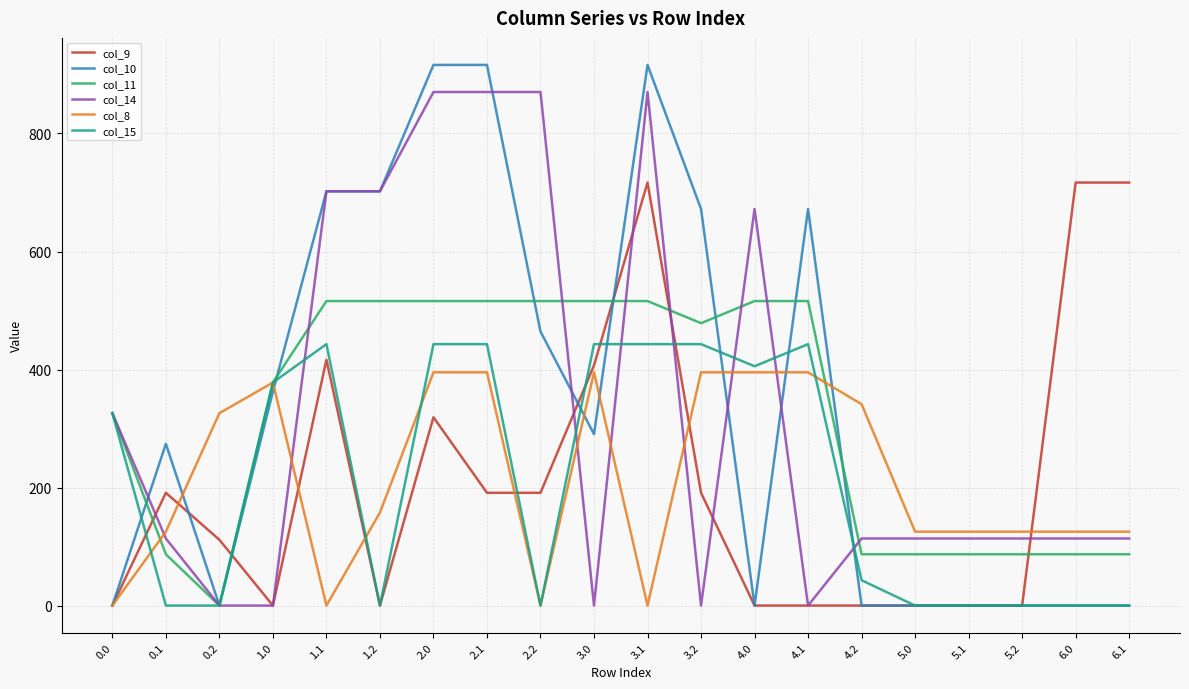

List the series in order of their peak value, lowest first.

col_8, col_15, col_11, col_9, col_14, col_10